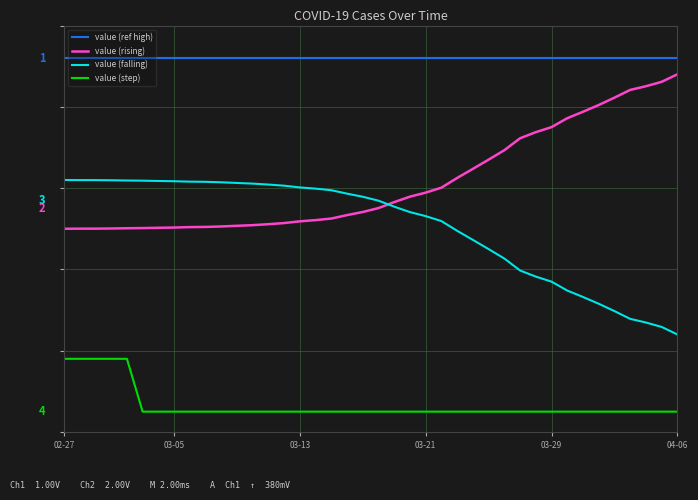

Is this an area chart (filled region under the line)?

No